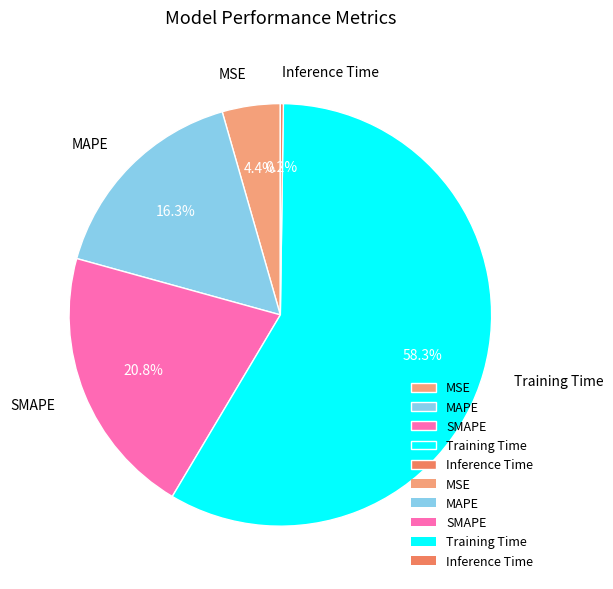

Which category accounts for the majority?

Training Time